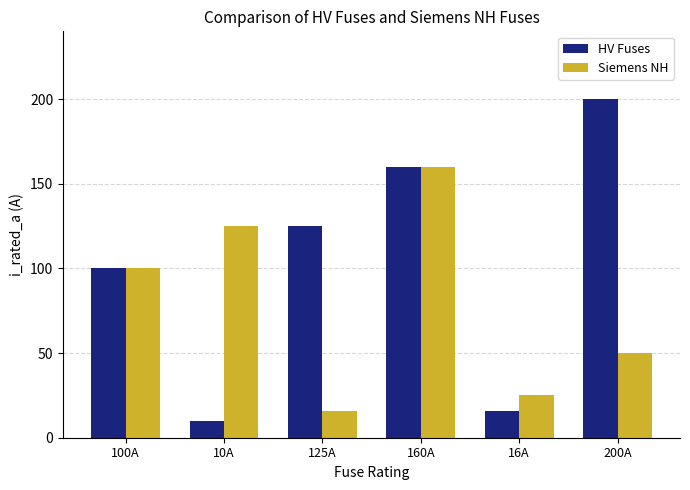

What is the difference between the maximum and second lowest values in the HV Fuses series?

184